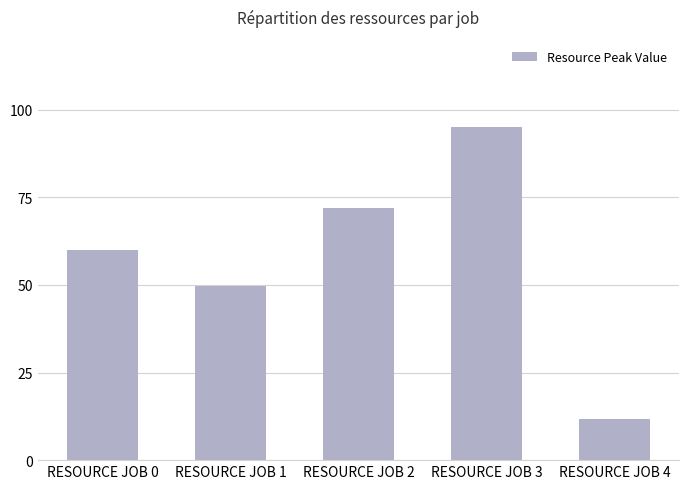

At which label does the data first exceed 60?

RESOURCE JOB 0